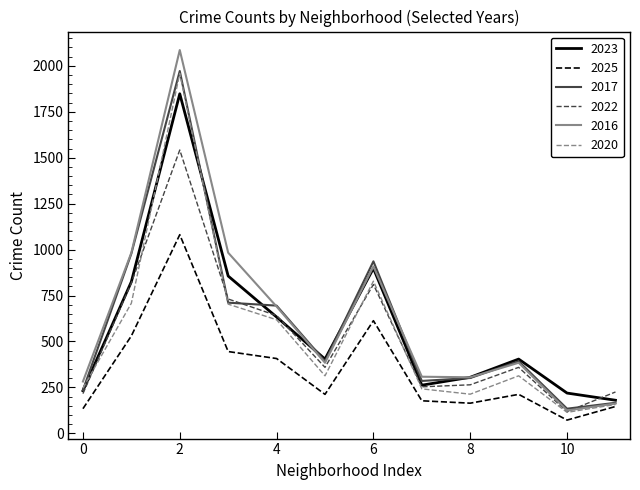

Which series has the widest spread of values?

2016